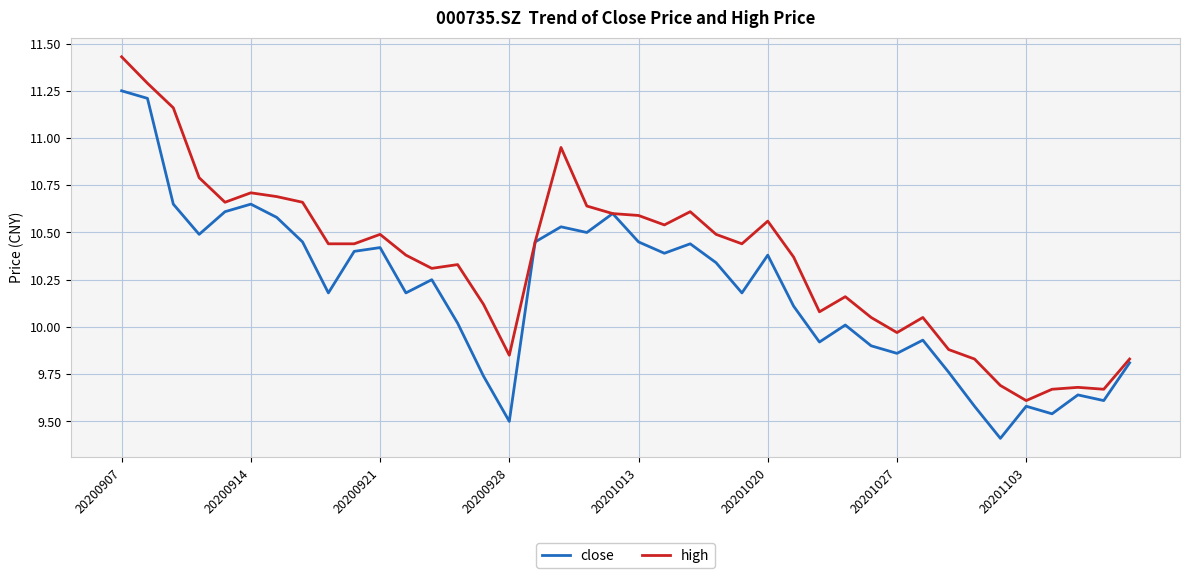

Which series has the largest total across all categories?

high